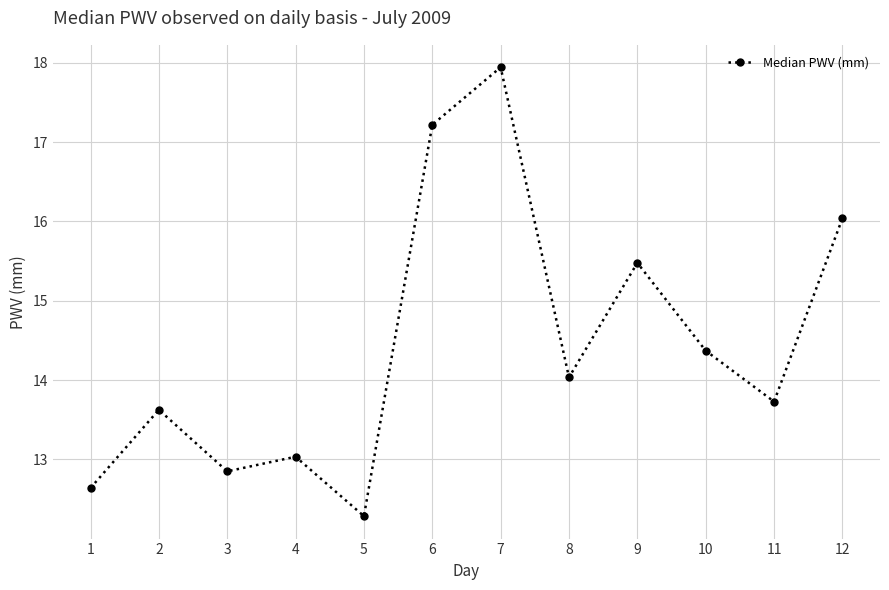

True or false: the data has more than 0 interior local peaks.

True